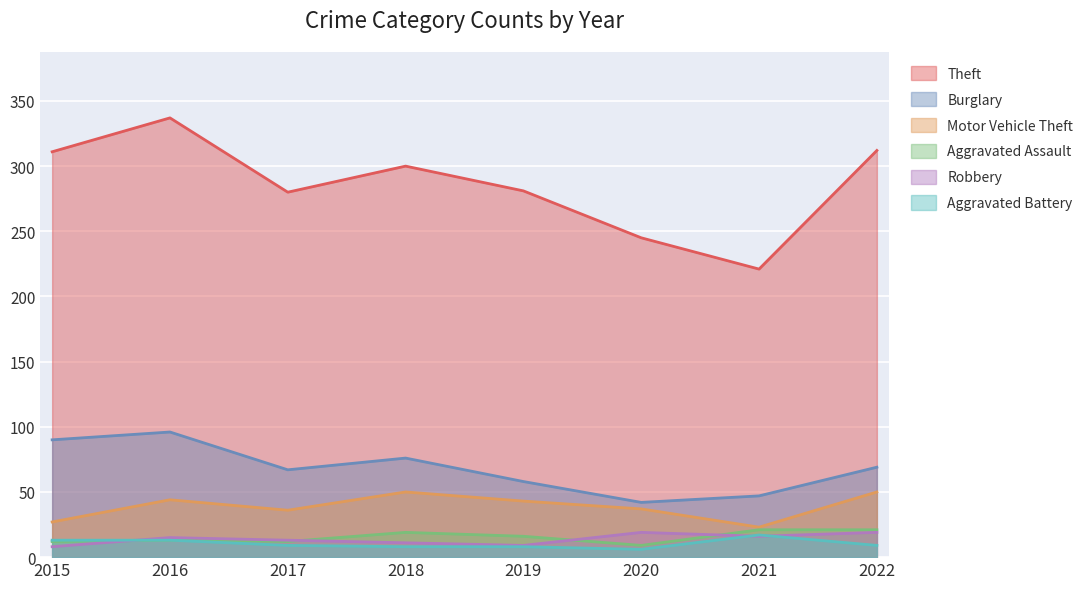

At 2015, list the series in order from smallest to largest.

Robbery, Aggravated Assault, Aggravated Battery, Motor Vehicle Theft, Burglary, Theft